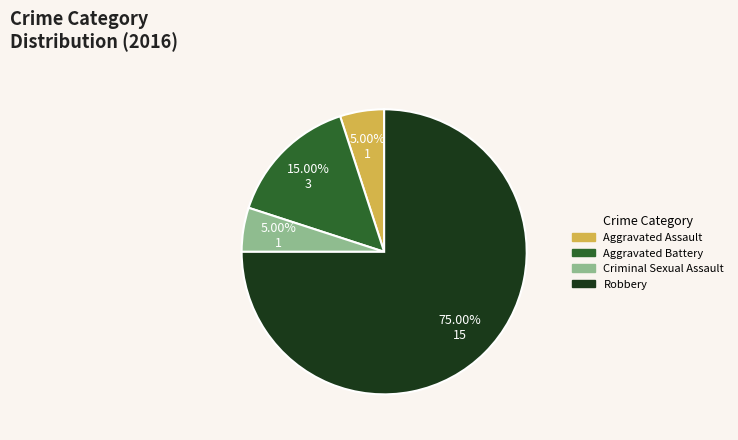

Count the number of slices in the pie.

4